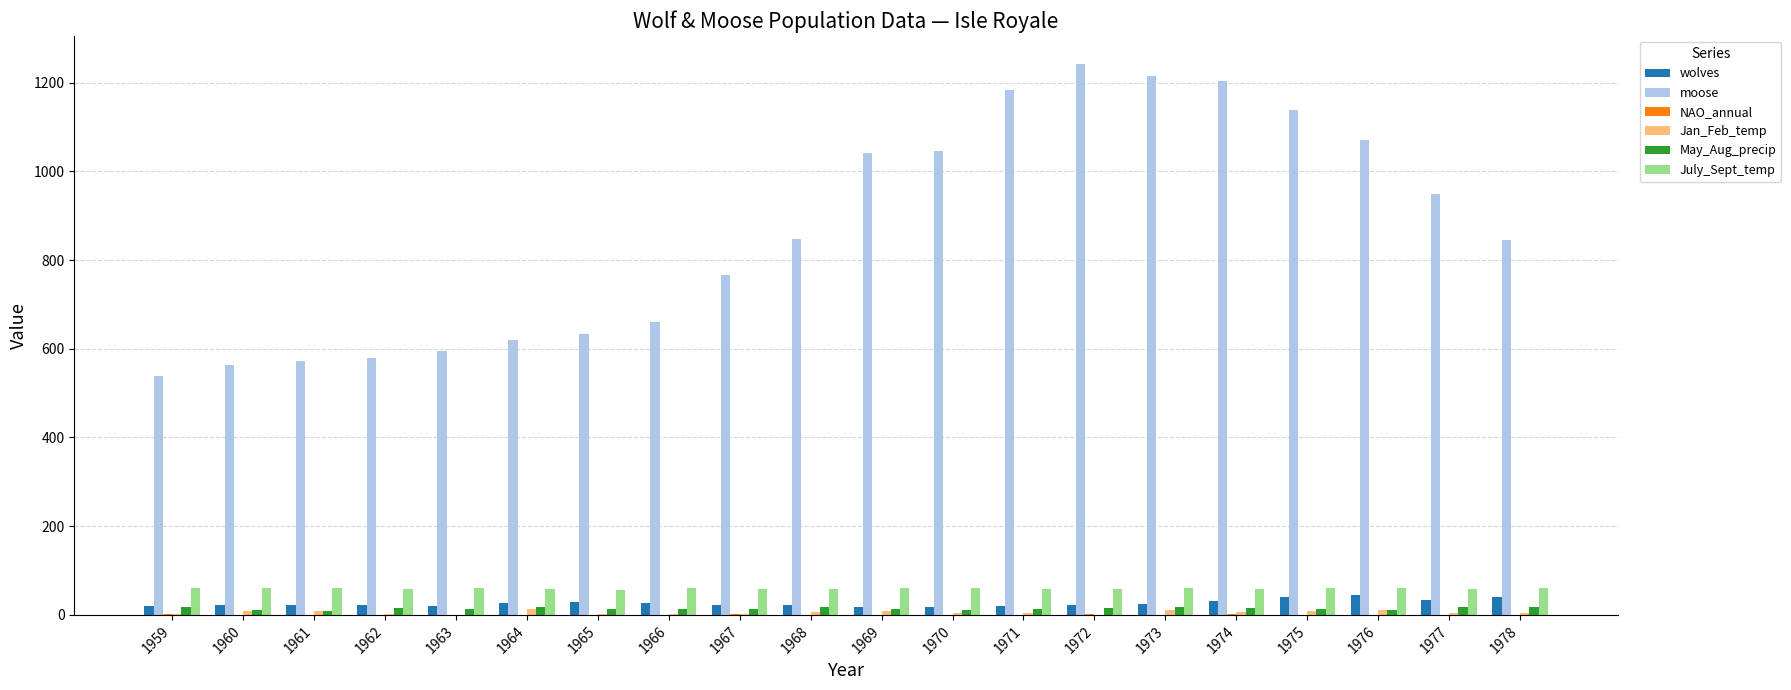

How many categories are shown in the chart?

20